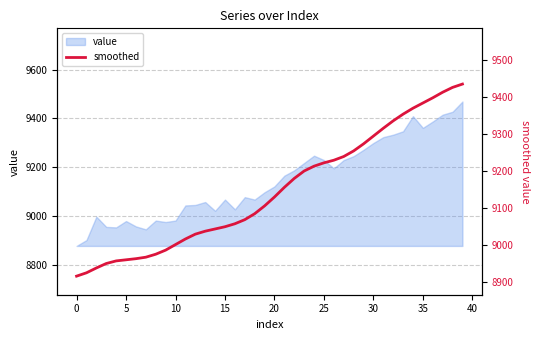

Does the chart display data point markers on the line(s)?

No